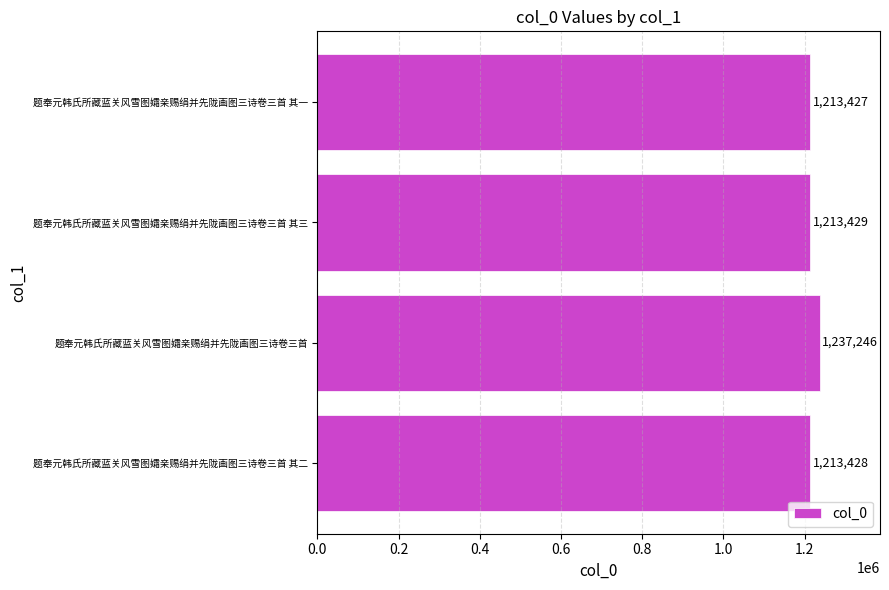

How many bars are there in total?

4